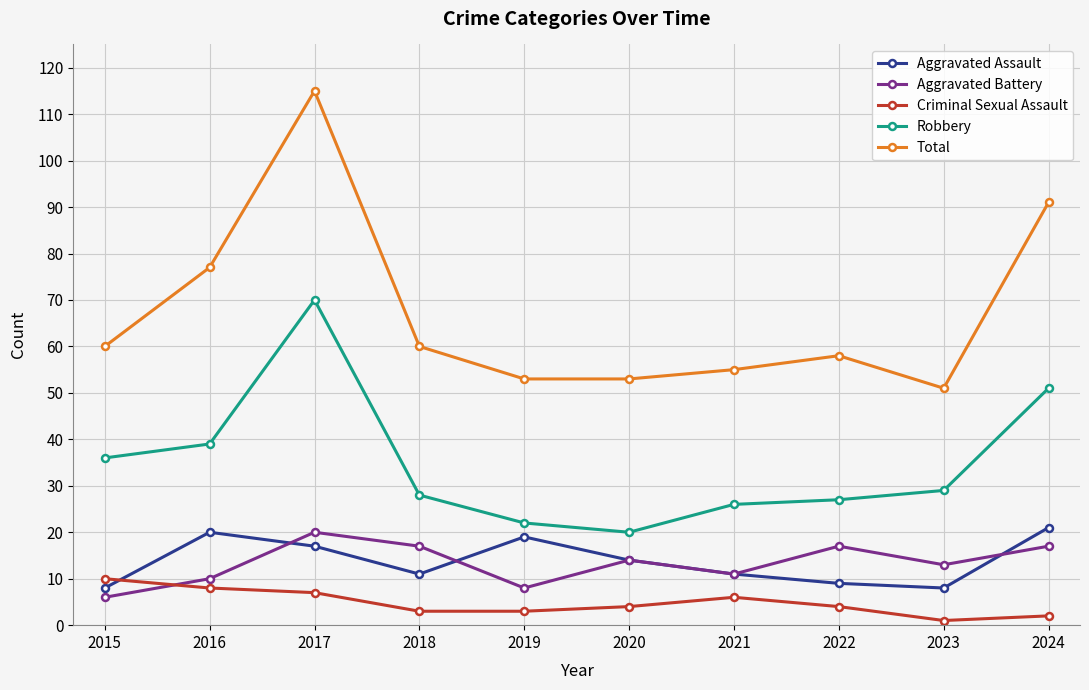

Reading right to left, transcribe all the data shown in this chart.

Aggravated Assault: 2024=21	2023=8	2022=9	2021=11	2020=14	2019=19	2018=11	2017=17	2016=20	2015=8
Aggravated Battery: 2024=17	2023=13	2022=17	2021=11	2020=14	2019=8	2018=17	2017=20	2016=10	2015=6
Criminal Sexual Assault: 2024=2	2023=1	2022=4	2021=6	2020=4	2019=3	2018=3	2017=7	2016=8	2015=10
Robbery: 2024=51	2023=29	2022=27	2021=26	2020=20	2019=22	2018=28	2017=70	2016=39	2015=36
Total: 2024=91	2023=51	2022=58	2021=55	2020=53	2019=53	2018=60	2017=115	2016=77	2015=60